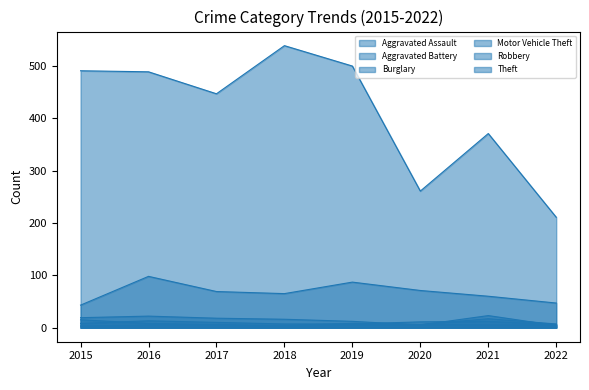

Between 2018 and 2022, which series saw the biggest shift?

Theft